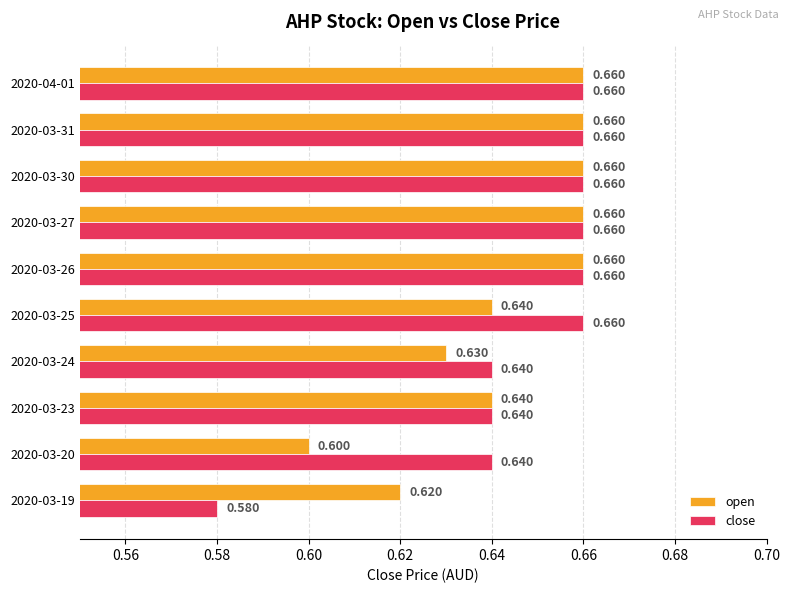

Which series has the largest total across all categories?

close